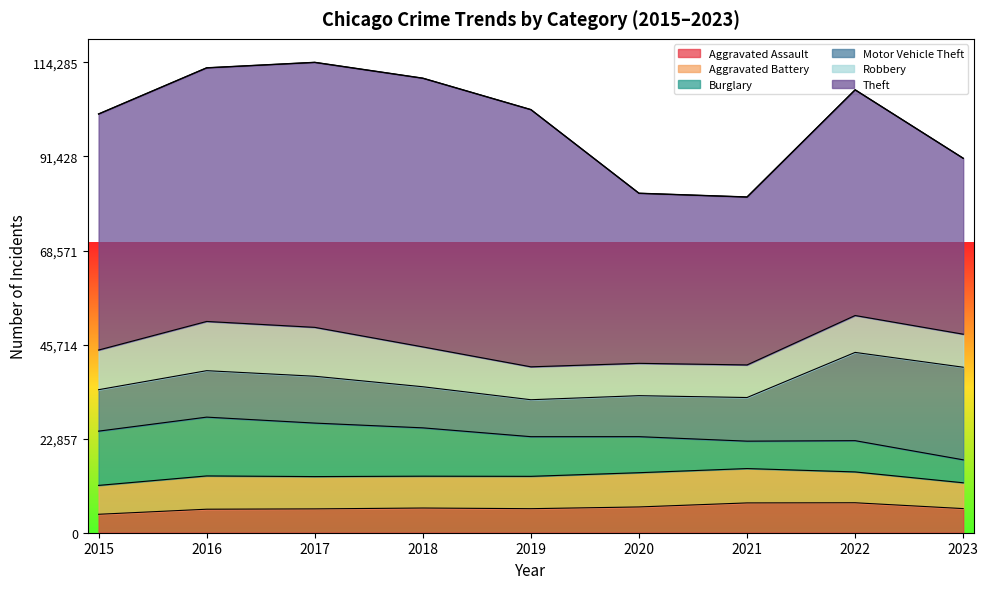

The Theft series shows 64386 at 2017. True or false?

True